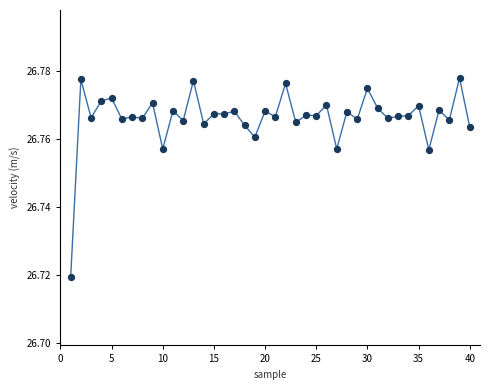

What is the range of X values (max minus min)?

39.0